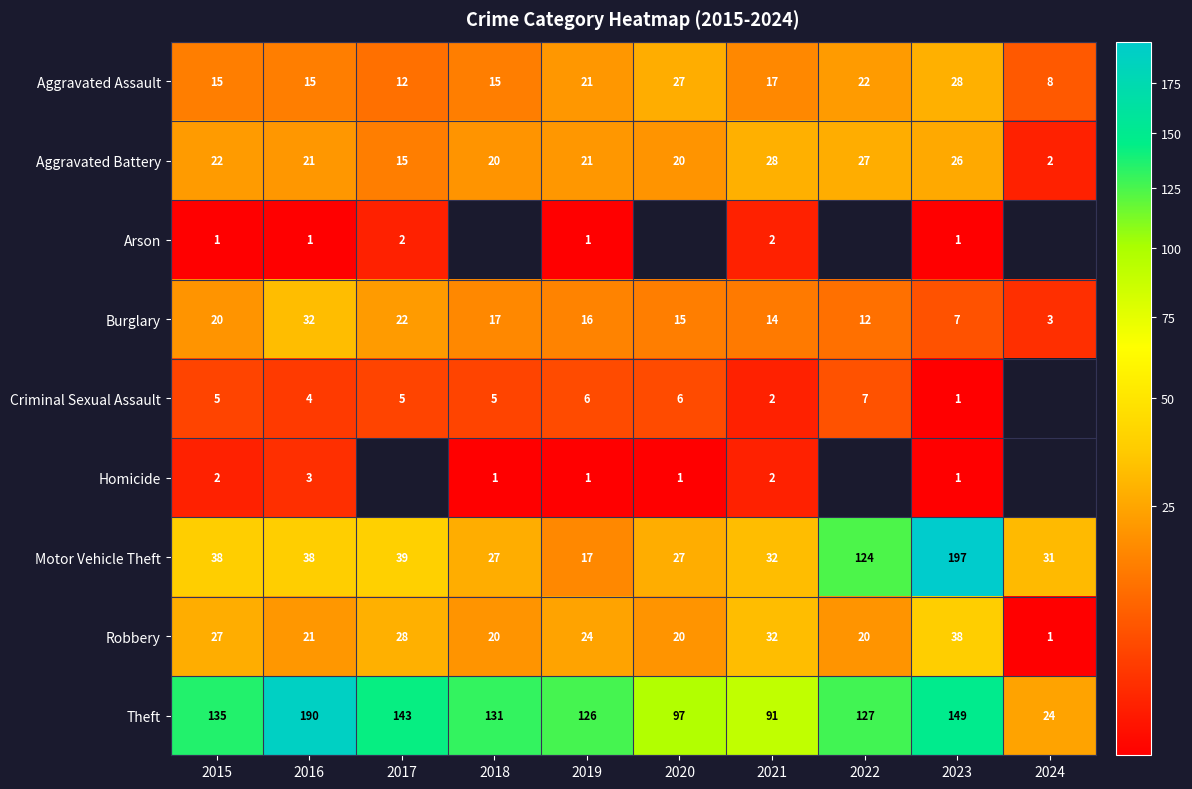

What is the total value across all series at 2021?

220